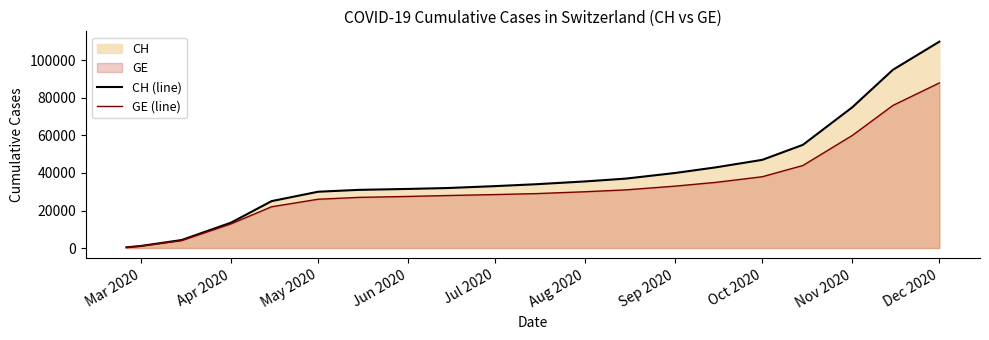

What is the difference between the CH (line) values at Oct 2020 and Jun 2020?

15500